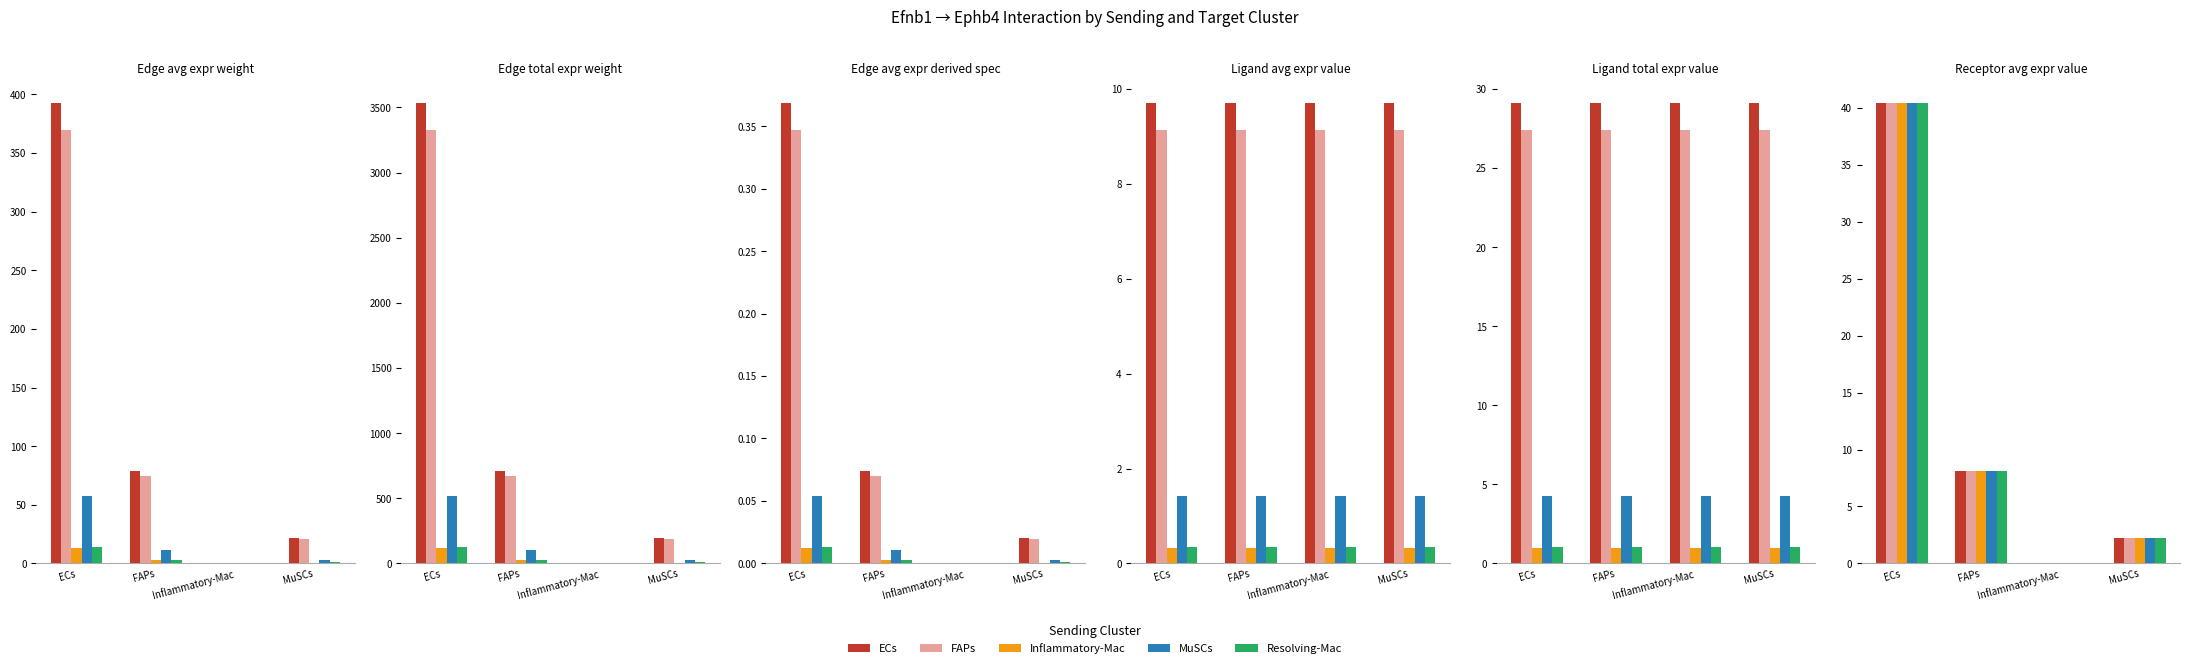

The FAPs series shows 0.0 at Inflammatory-Mac. True or false?

True